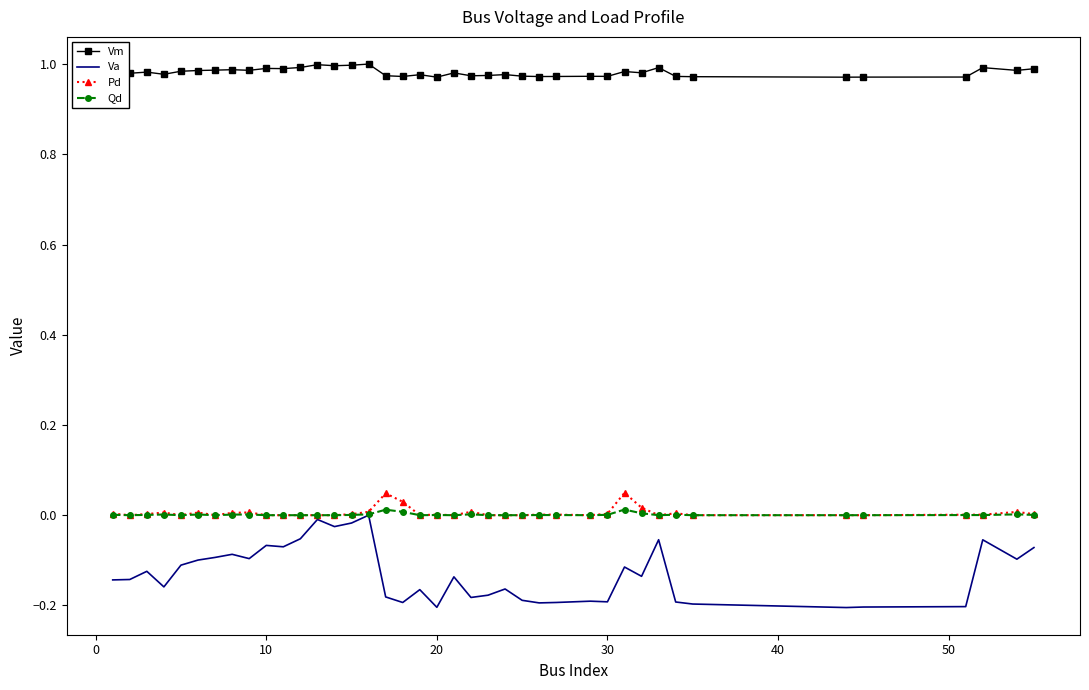

True or false: Pd and Vm cross at least once.

False